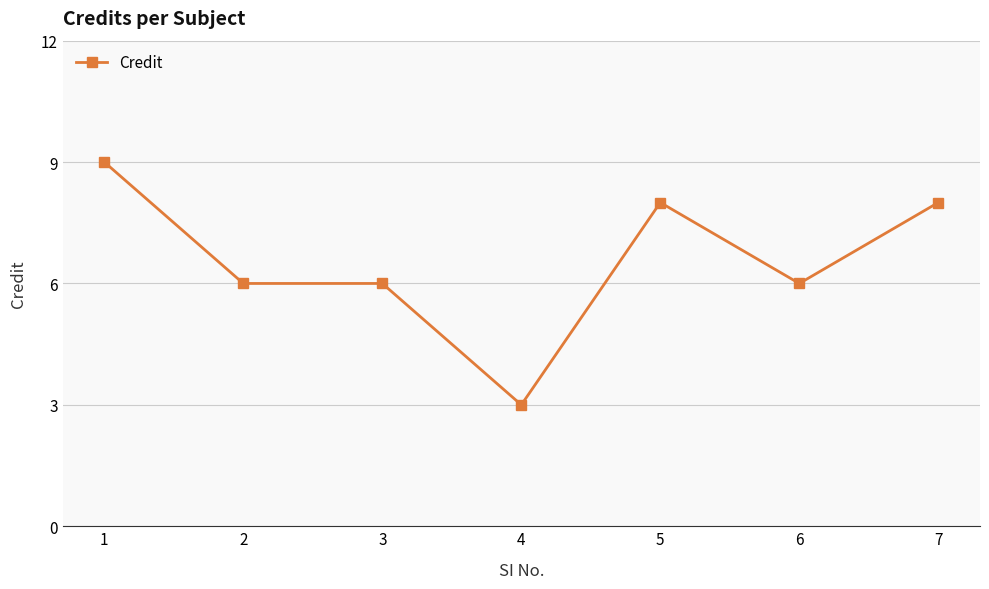

What is the difference between the second highest and minimum values?

5